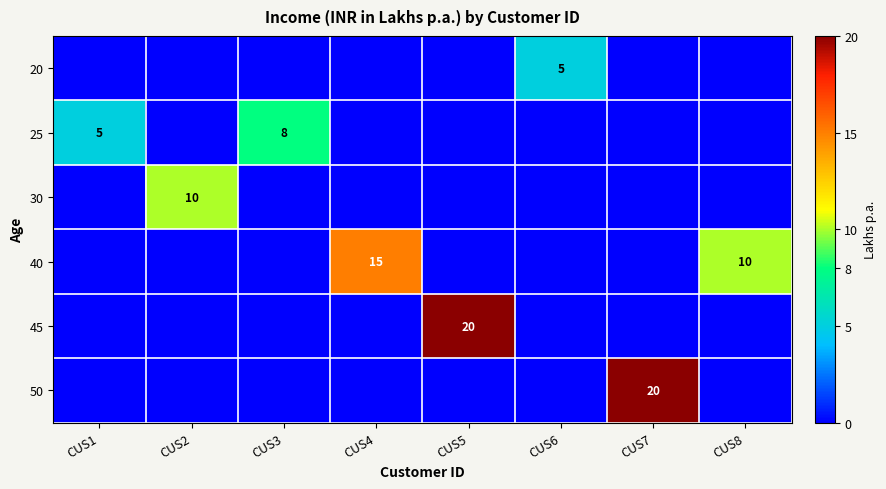

What is the total value across all series at CUS2?

10